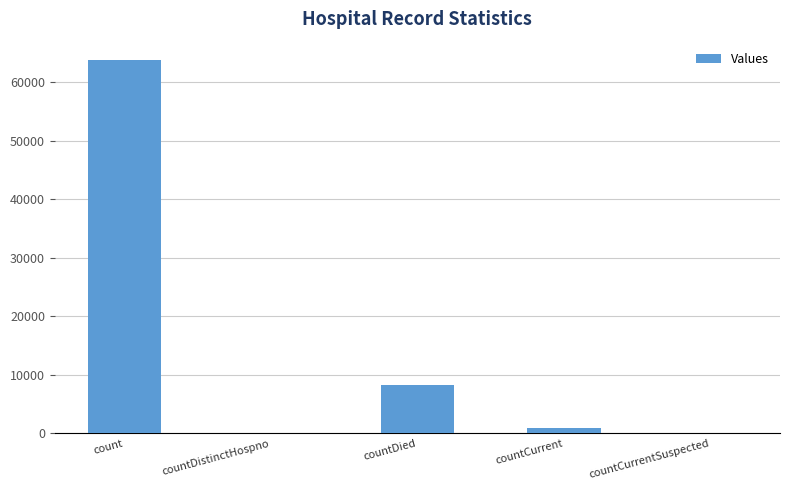

Is it true that the value at countDied is 8268?

True